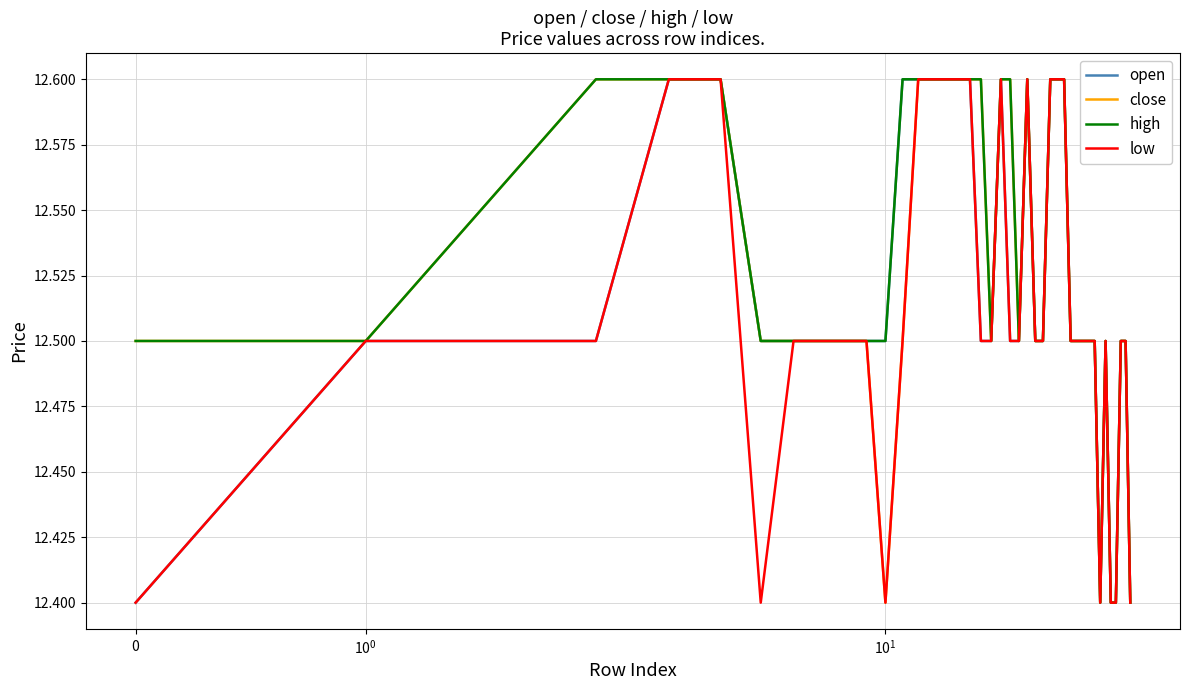

What is the minimum value for open?

12.4